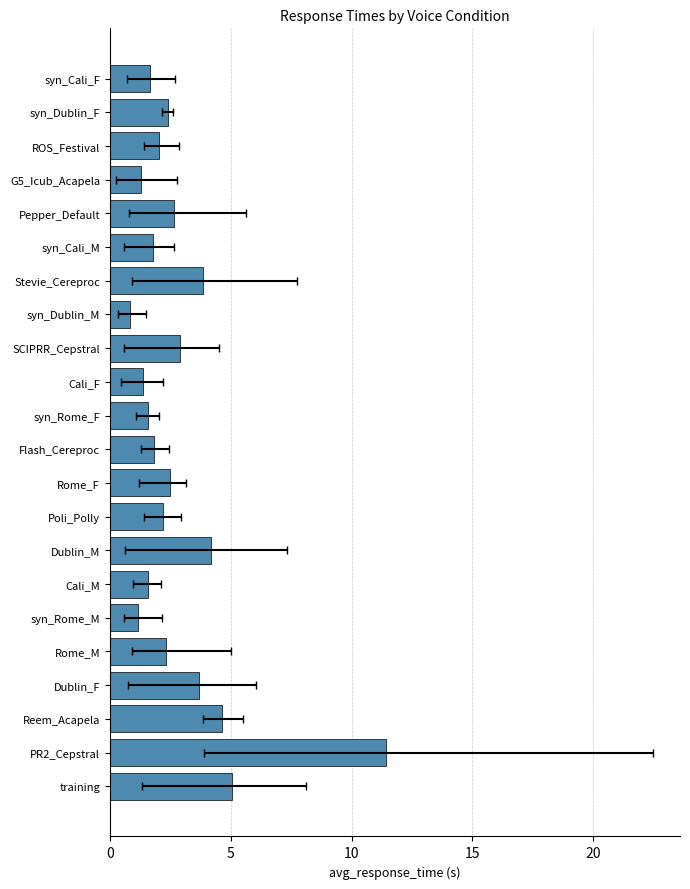

Is it true that the value at Dublin_M is 4.2?

True